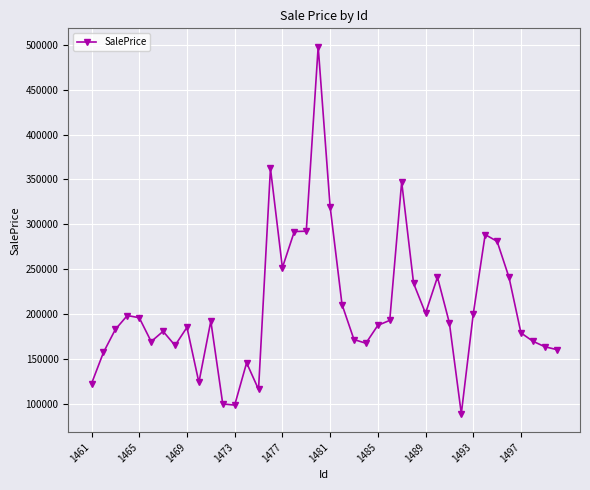

What is the minimum value shown in the chart?

89186.5